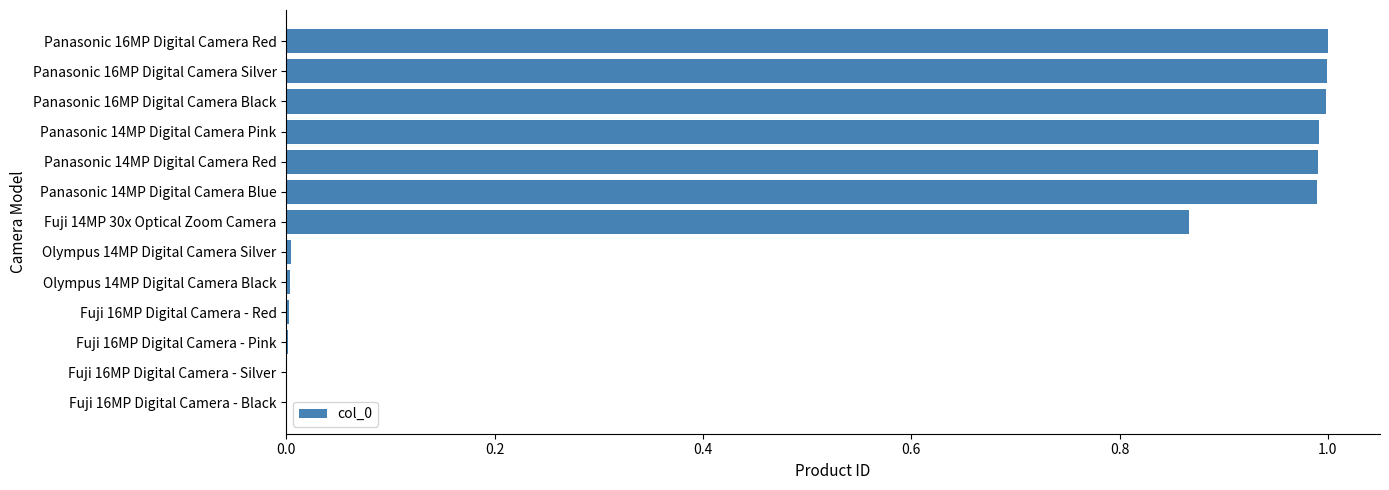

The value at Panasonic 14MP Digital Camera Pink is 1.3. True or false?

False